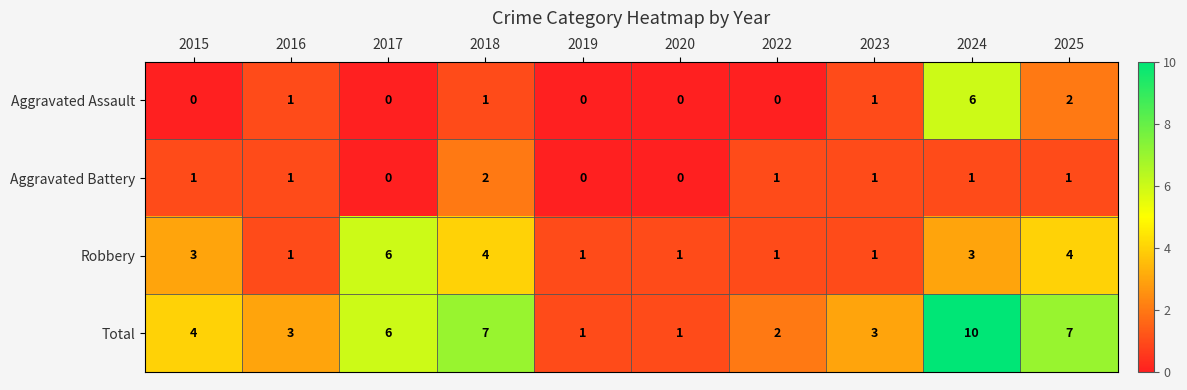

Read the Total value at 2016.

3